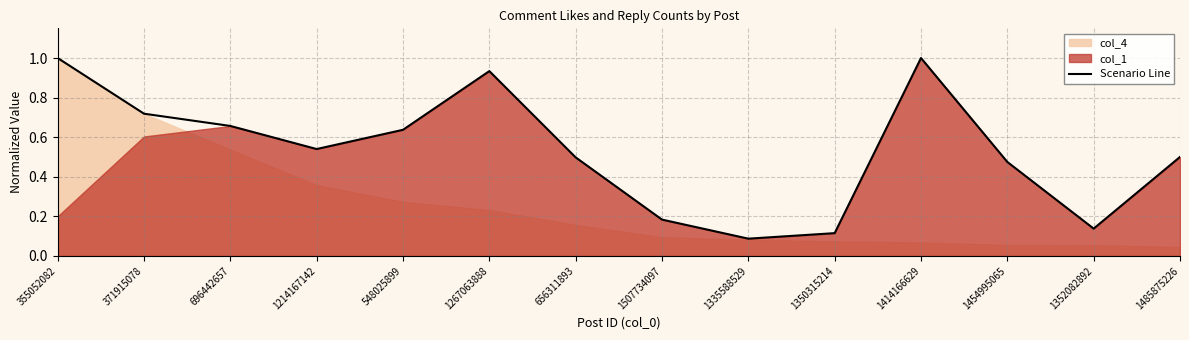

What is the difference between the maximum and minimum values?

0.9